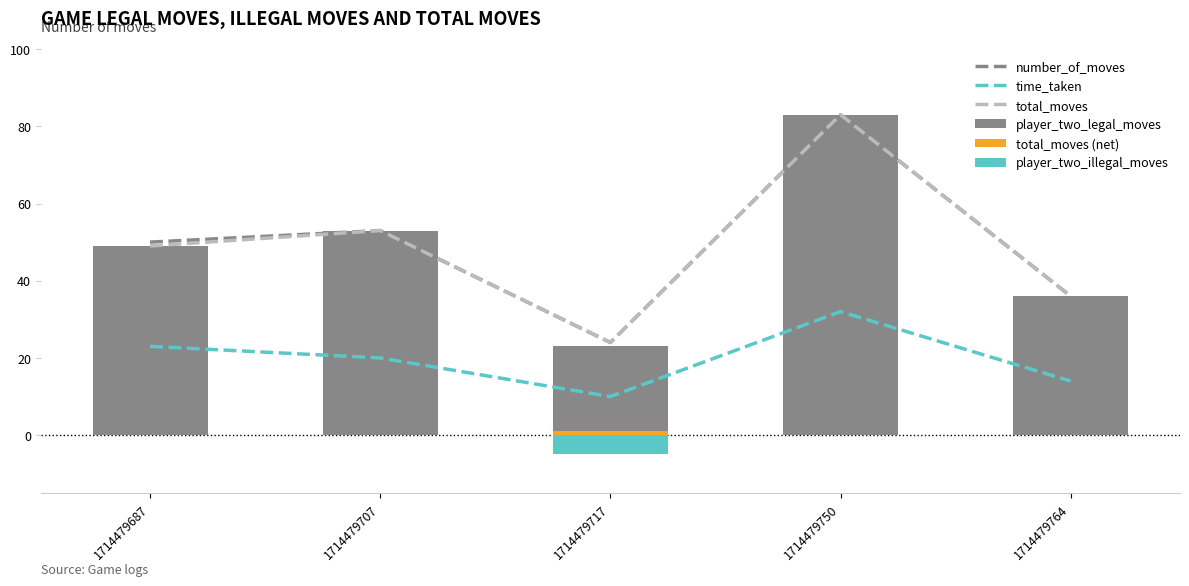

How many values in the total_moves series exceed 49?

2